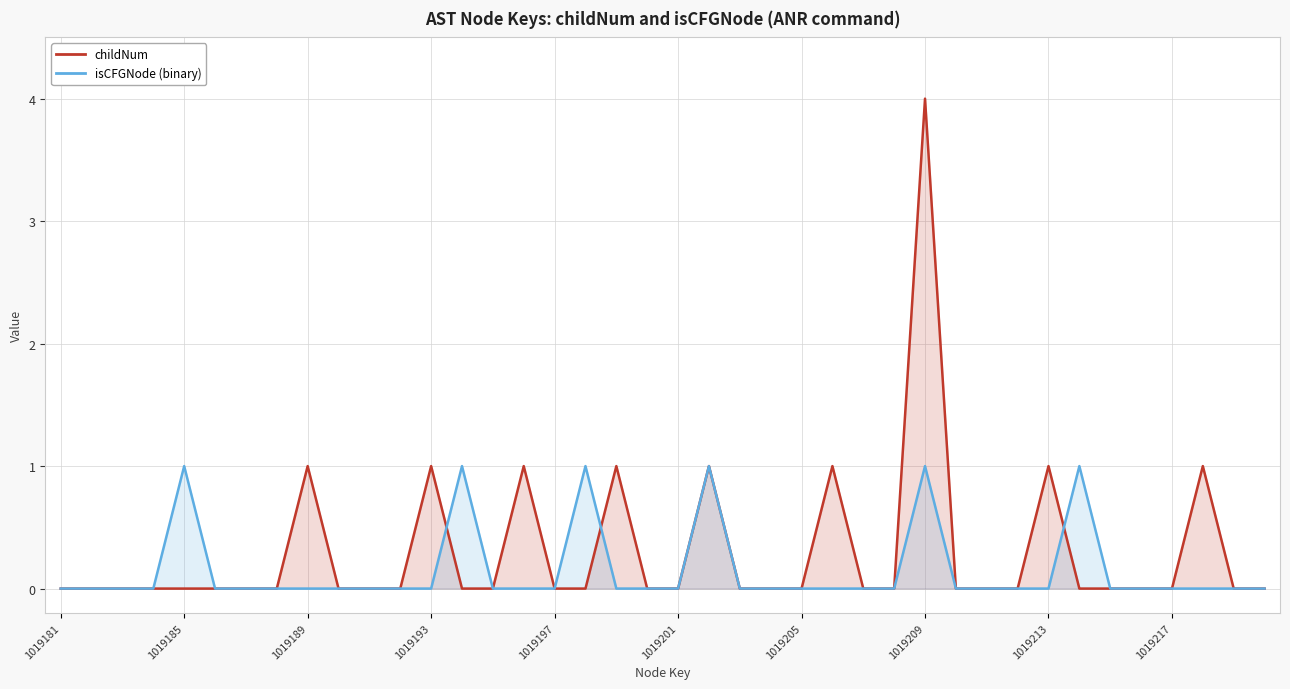

At which label does isCFGNode (binary) reach its minimum?

1019181